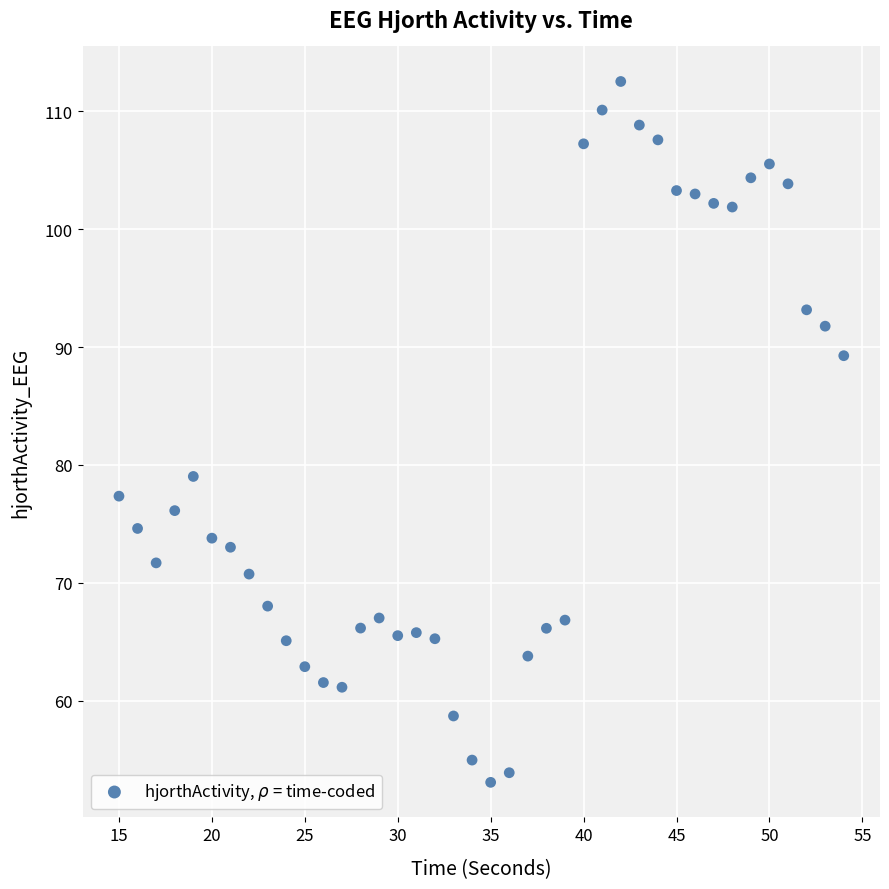

What is the range of Y values (max minus min)?

59.4